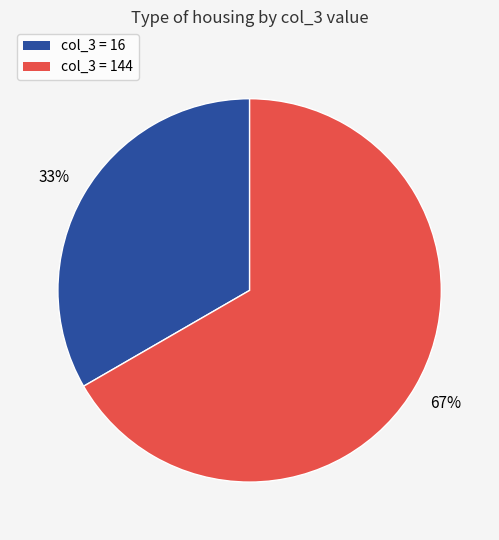

Rank the categories by value from highest to lowest.

col_3 = 144, col_3 = 16